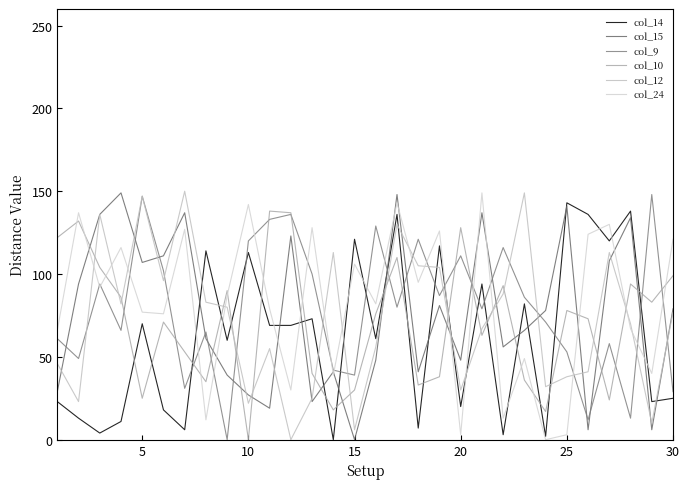

In col_10, how many points are higher than both neighbors (excluding endpoints)?

9